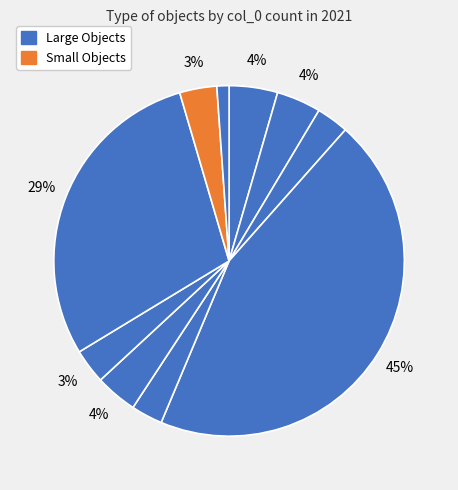

To the nearest percent, what is the average slice percentage?

10%